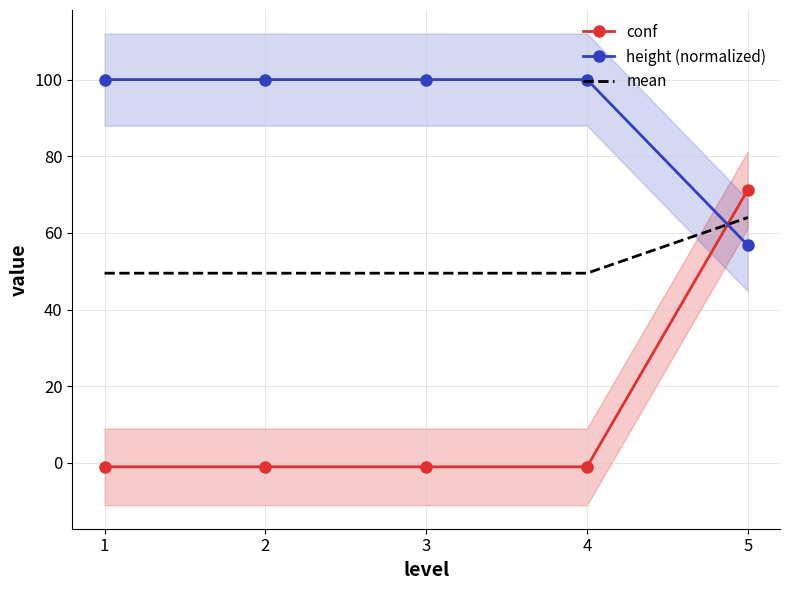

What is the total value across all series at 1?

148.5